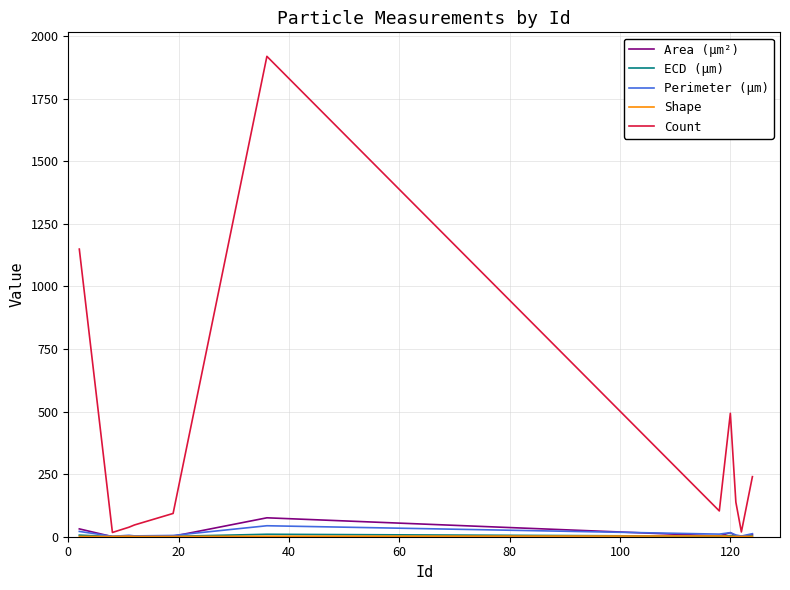

Which series has the widest spread of values?

Count